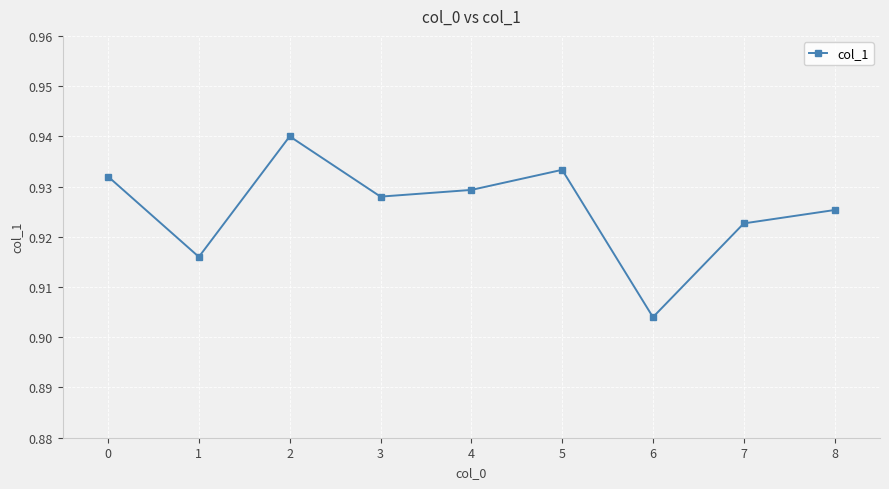

Which has a higher value, 2 or 7?

2